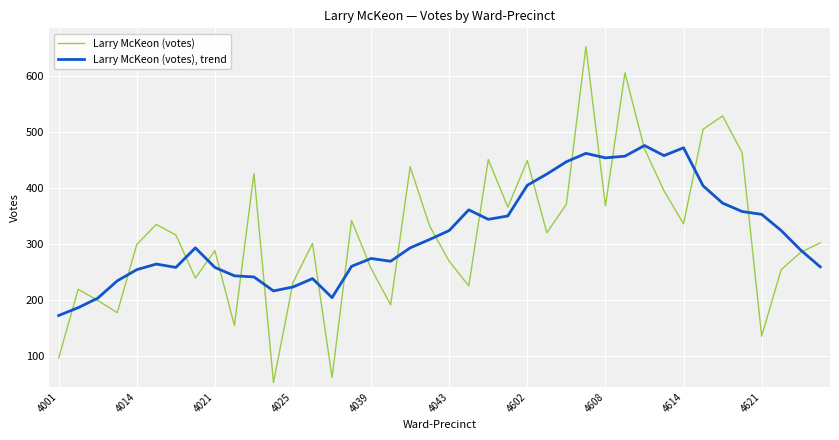

Which series has the widest spread of values?

Larry McKeon (votes)